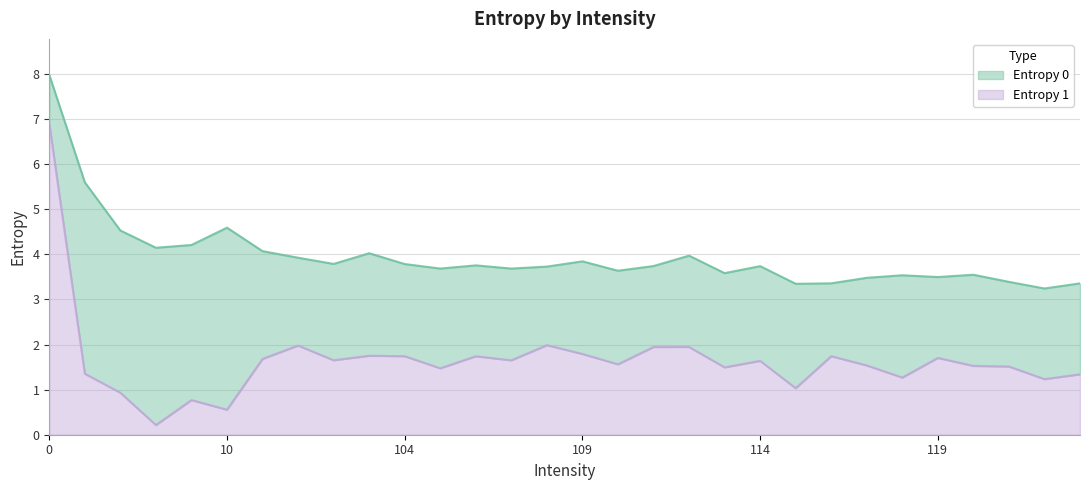

Which series has the widest spread of values?

Entropy 1